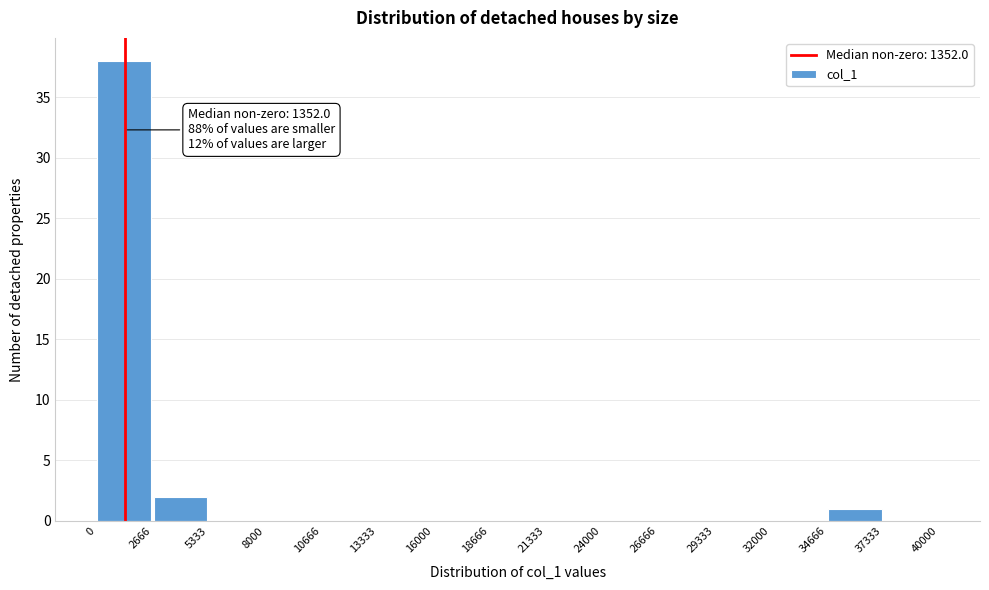

Over which range of the x-axis is the bar tallest?

0 to 2666